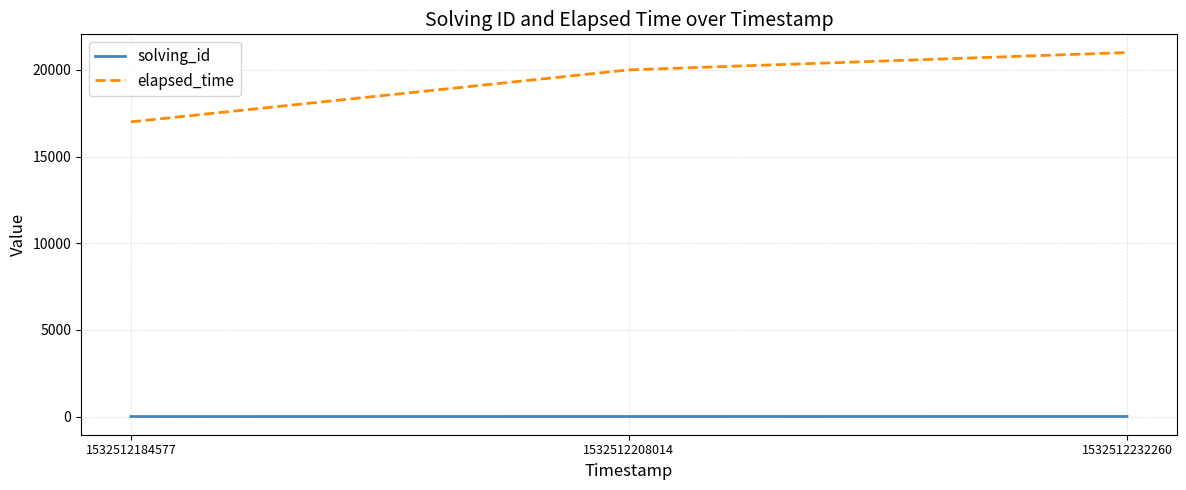

Which series has the largest total across all categories?

elapsed_time